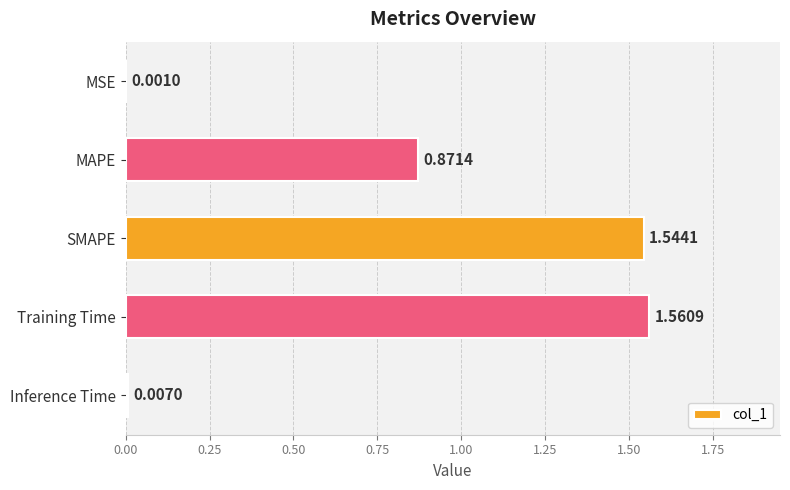

What is the change in value from MAPE to Training Time?

+0.7